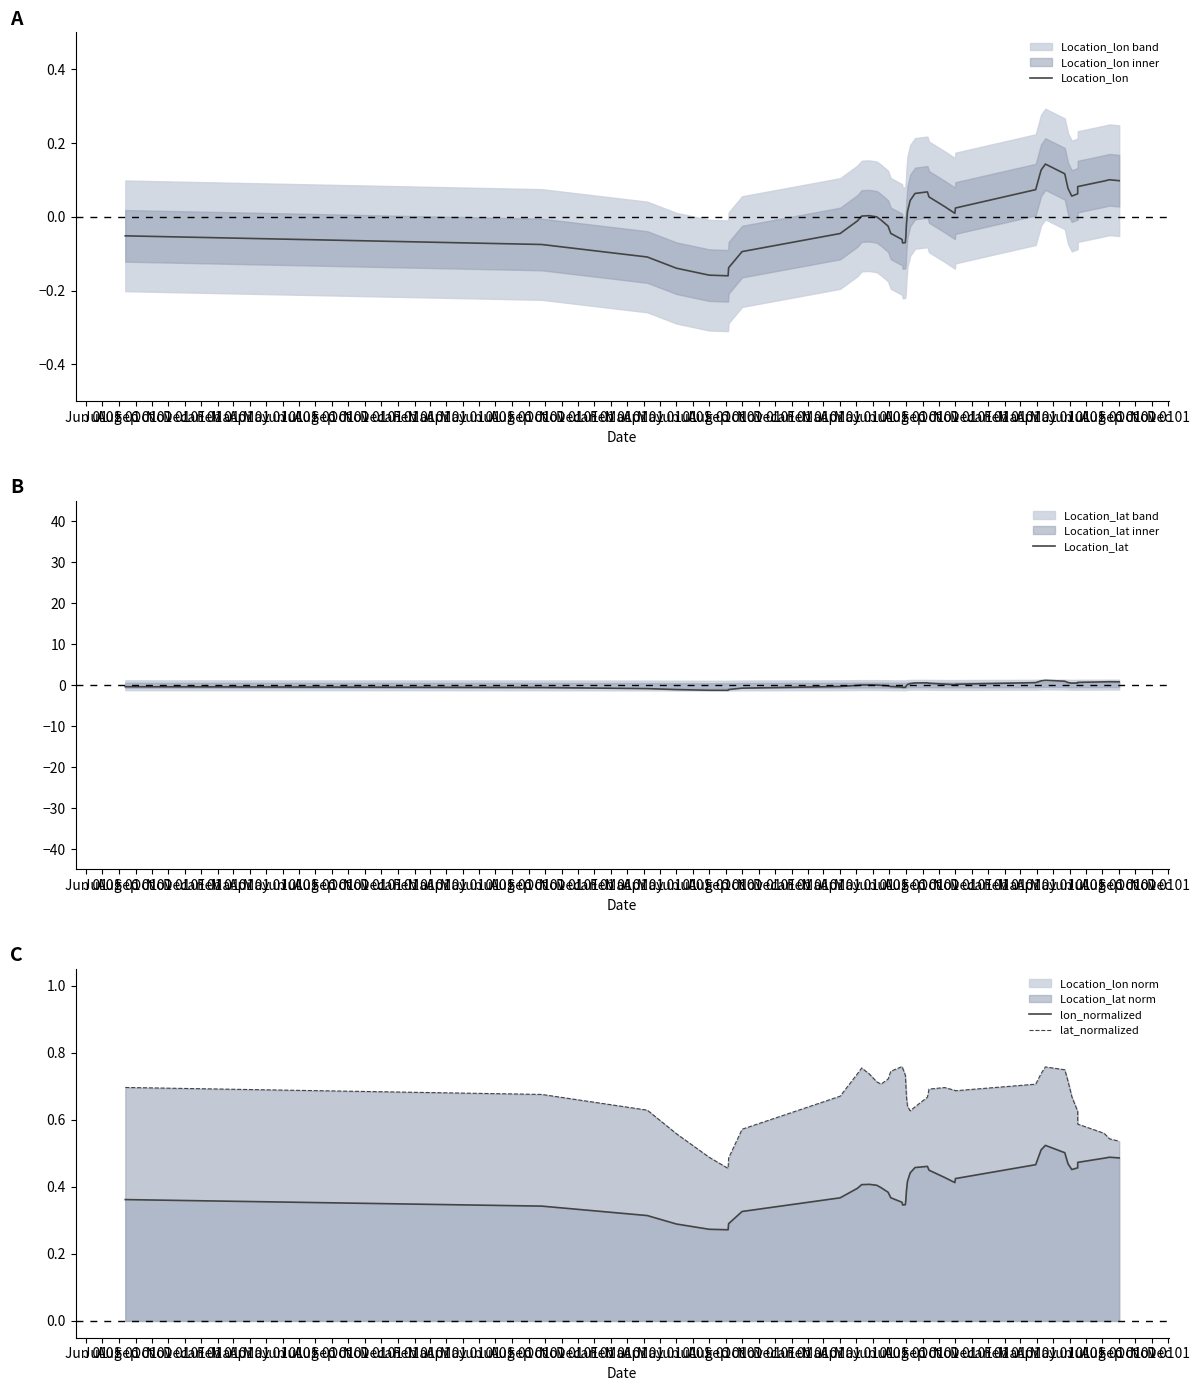

Reading left to right, what are all the values shown in this chart?

Location_lon: -0.1	-0.1	-0.1	-0.1	-0.2	-0.2	-0.1	-0.1	-0.0	-0.0	0.0	0.0	-0.0	-0.0	-0.0	-0.0	-0.1	-0.1	-0.1	-0.1	-0.0	0.0	0.0	0.1	0.1	0.1	0.0	0.0	0.0	0.1	0.1	0.1	0.1	0.1	0.1	0.1	0.1	0.1	0.1	0.1
Location_lat: -0.4	-0.6	-0.9	-1.1	-1.3	-1.3	-1.1	-0.8	-0.4	-0.1	0.0	0.0	-0.0	-0.1	-0.2	-0.4	-0.5	-0.6	-0.6	-0.4	-0.2	0.1	0.4	0.5	0.5	0.4	0.2	0.1	0.2	0.6	1.0	1.1	0.9	0.6	0.4	0.5	0.7	0.8	0.8	0.8
lon_normalized: 0.4	0.3	0.3	0.3	0.3	0.3	0.3	0.3	0.4	0.4	0.4	0.4	0.4	0.4	0.4	0.4	0.4	0.3	0.3	0.4	0.4	0.4	0.4	0.5	0.5	0.4	0.4	0.4	0.4	0.5	0.5	0.5	0.5	0.5	0.5	0.5	0.5	0.5	0.5	0.5
lat_normalized: 0.7	0.7	0.6	0.6	0.5	0.5	0.5	0.6	0.7	0.7	0.8	0.7	0.7	0.7	0.7	0.7	0.8	0.8	0.7	0.7	0.7	0.6	0.6	0.6	0.7	0.7	0.7	0.7	0.7	0.7	0.7	0.8	0.7	0.7	0.7	0.6	0.6	0.6	0.5	0.5